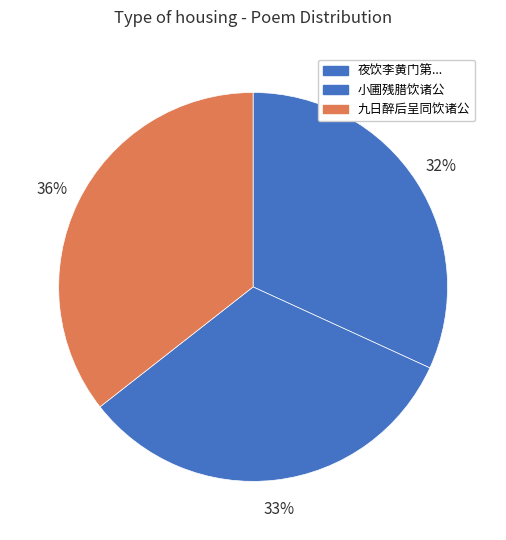

Count the number of slices in the pie.

3